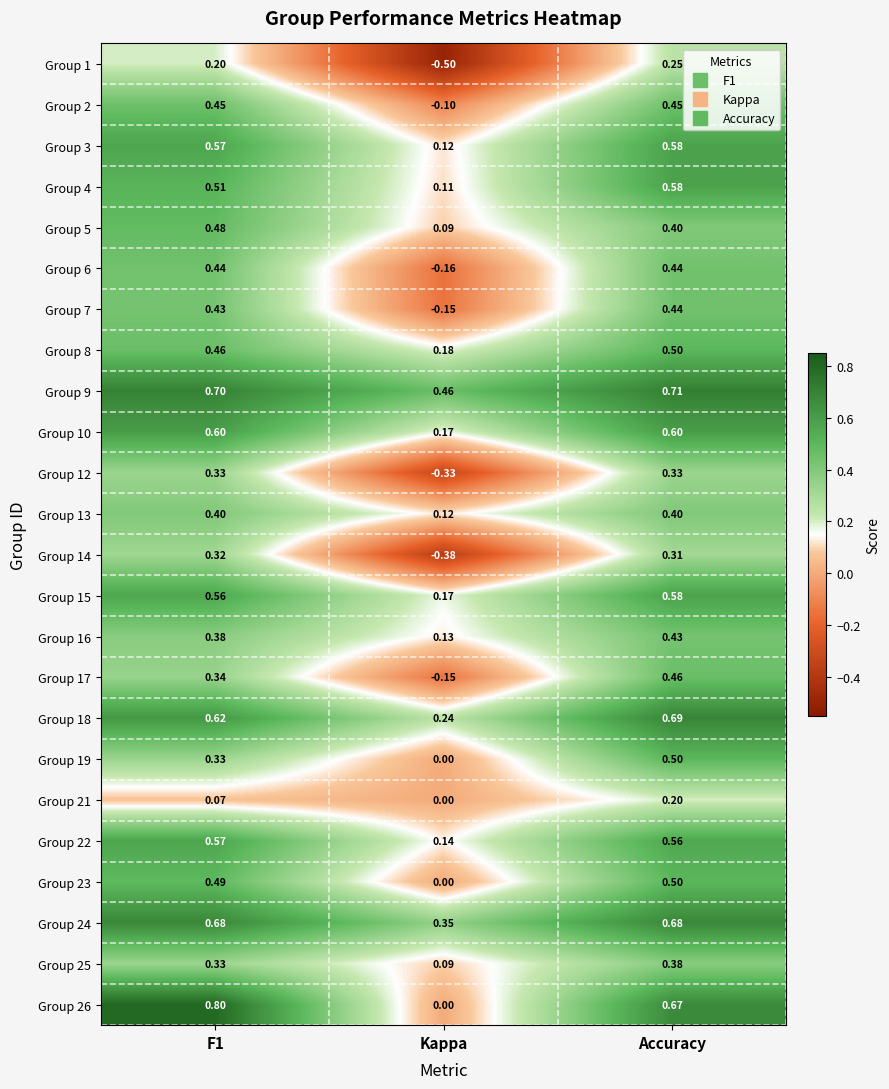

Which series has the largest total across all categories?

Group 9